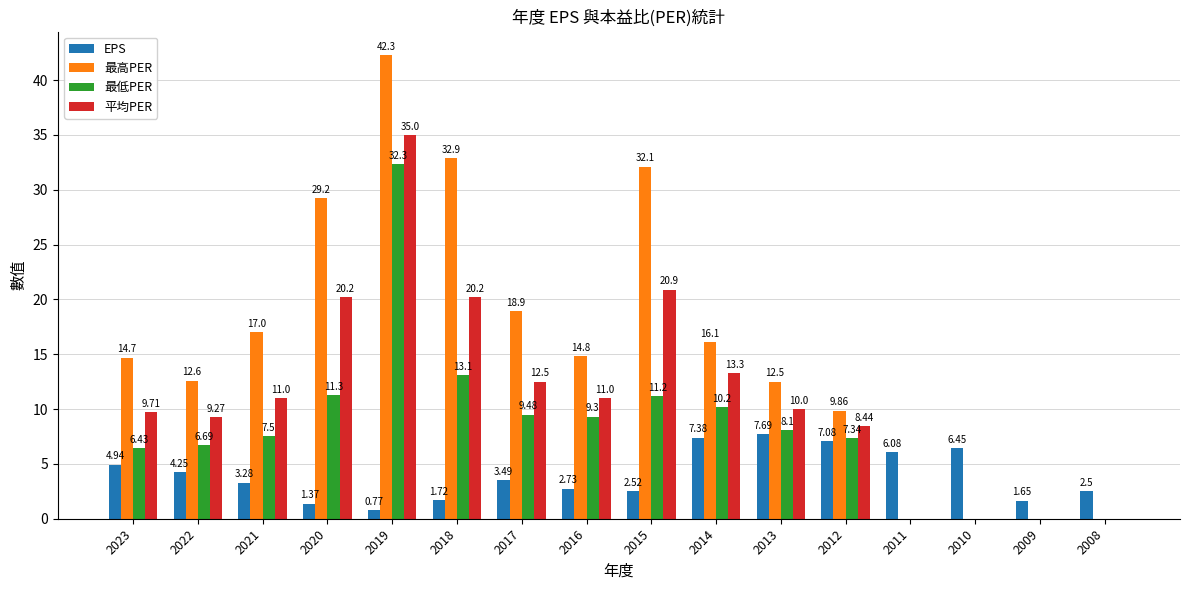

Where does the EPS series first go above 3?

2023